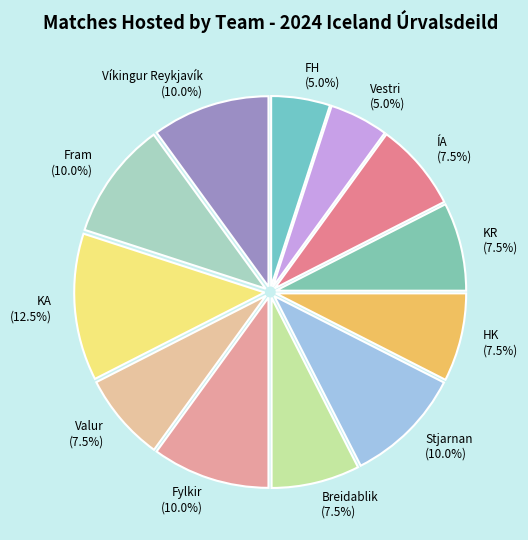

Count the number of slices in the pie.

12